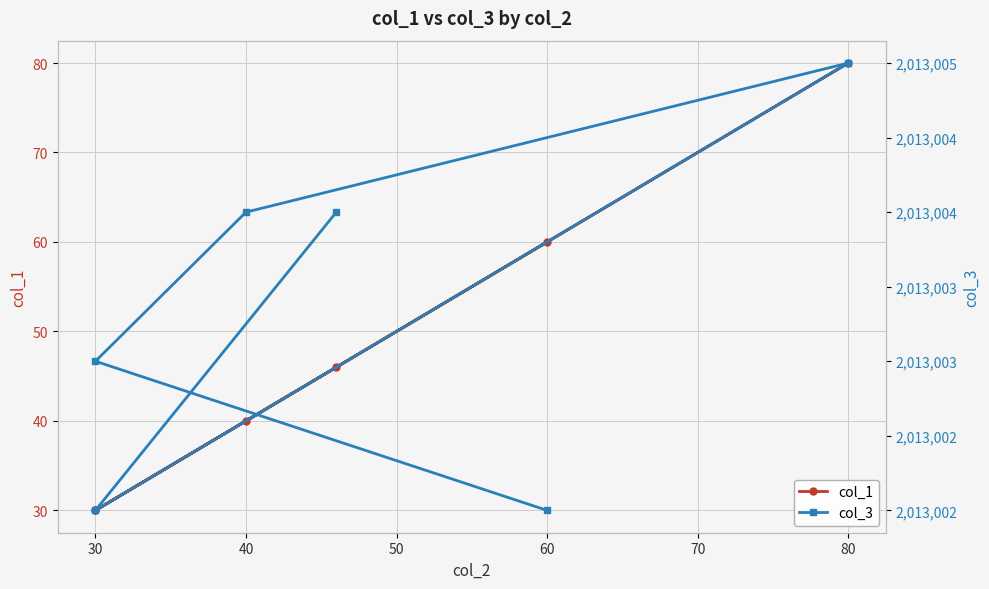

Is this an area chart (filled region under the line)?

No